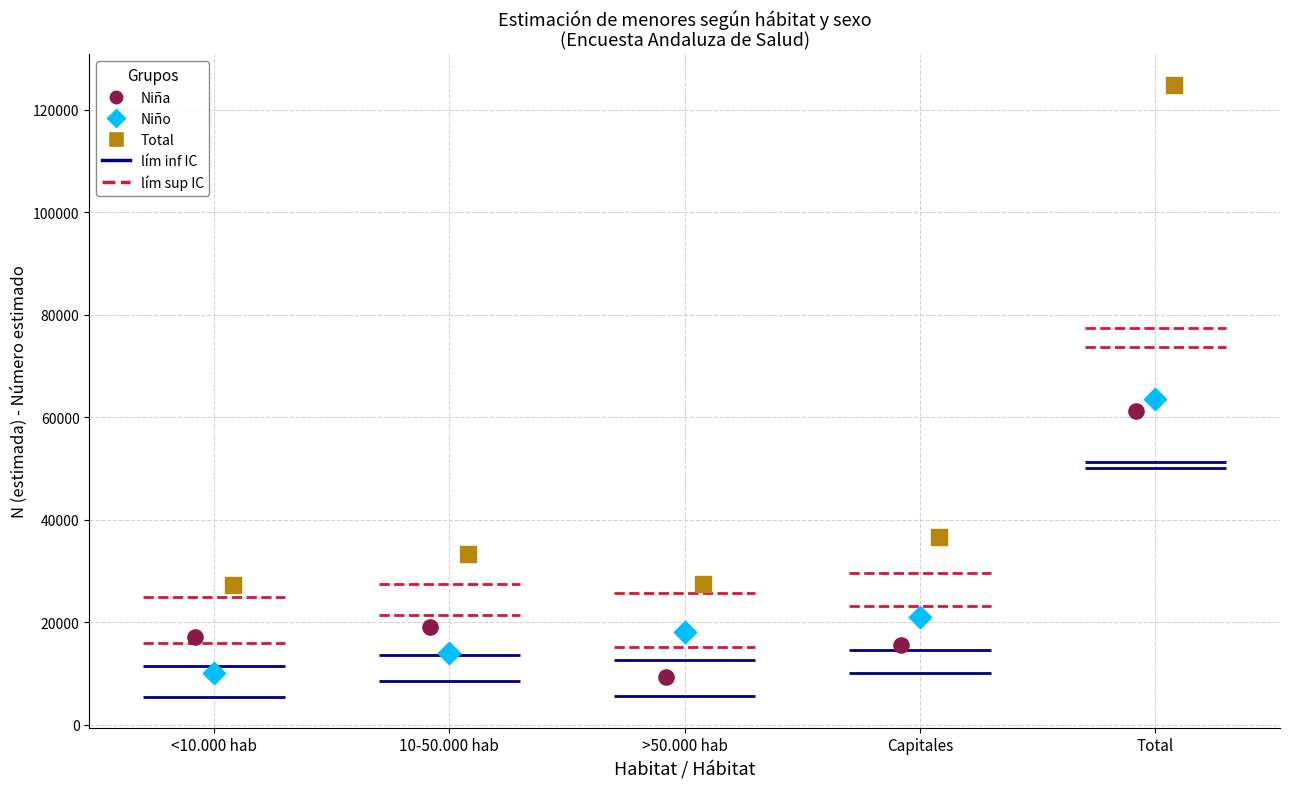

Which series reaches the maximum Y coordinate?

Total